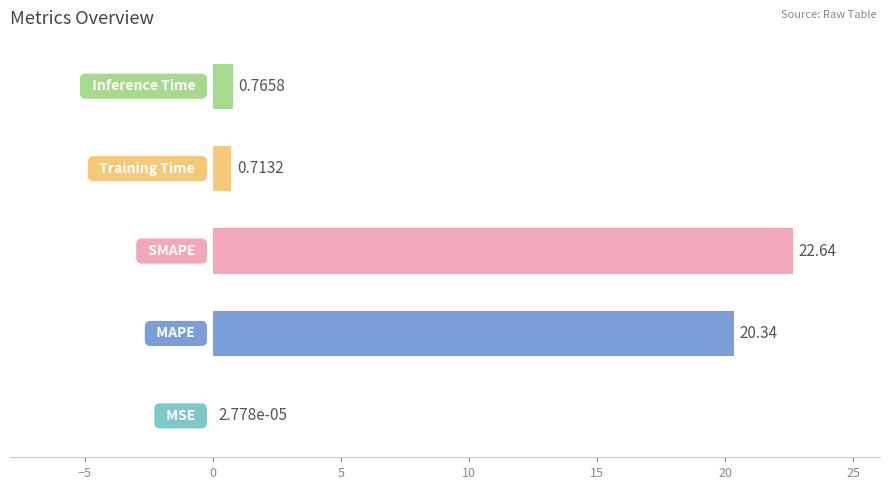

What is the sum of all values?

44.5